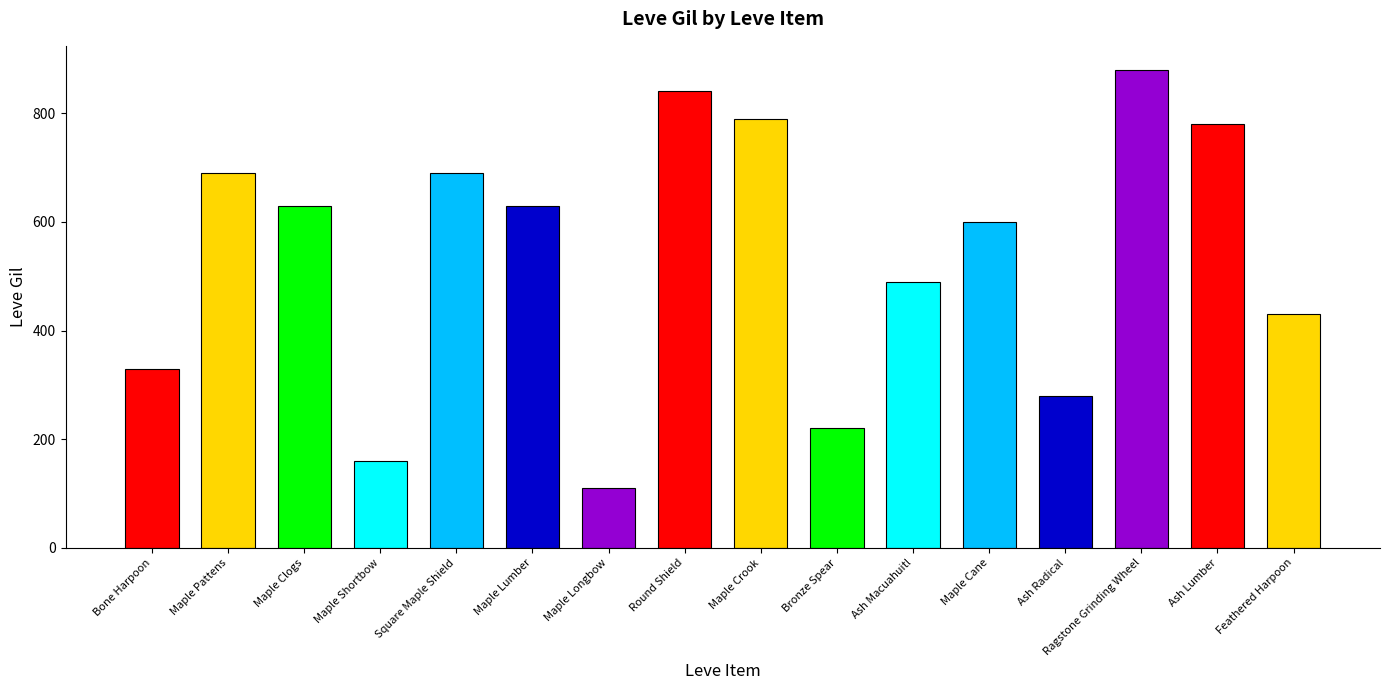

What is the label of the 8th bar from the left?

Round Shield